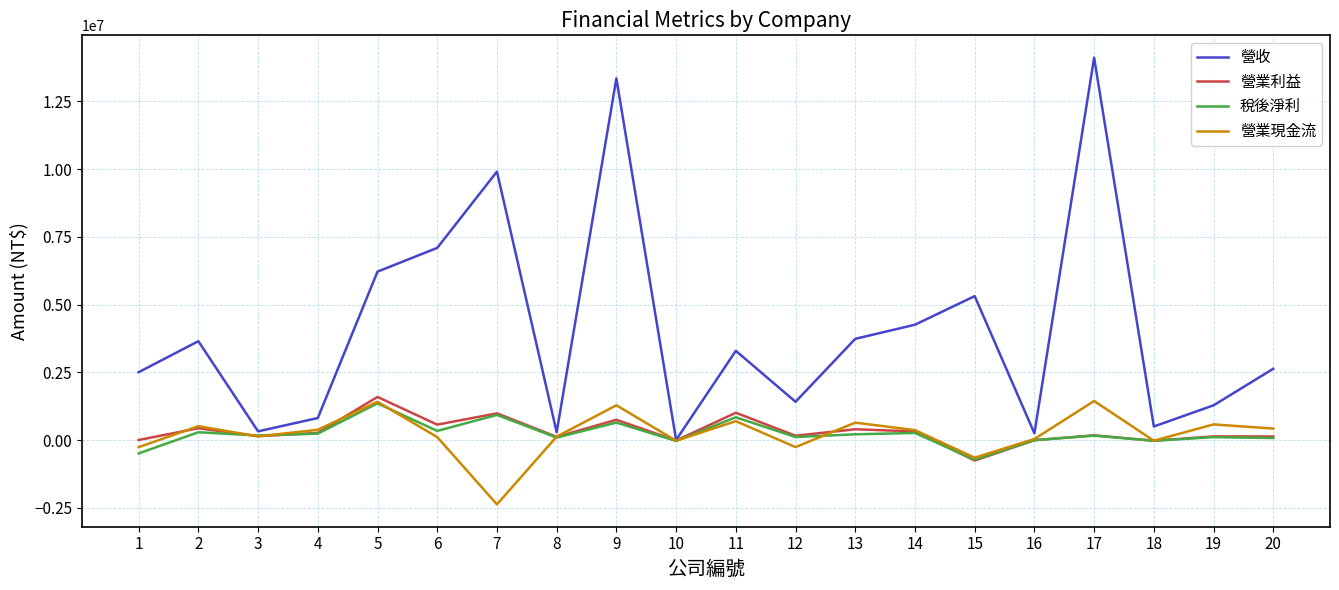

Between 4 and 6, which series saw the biggest shift?

營收